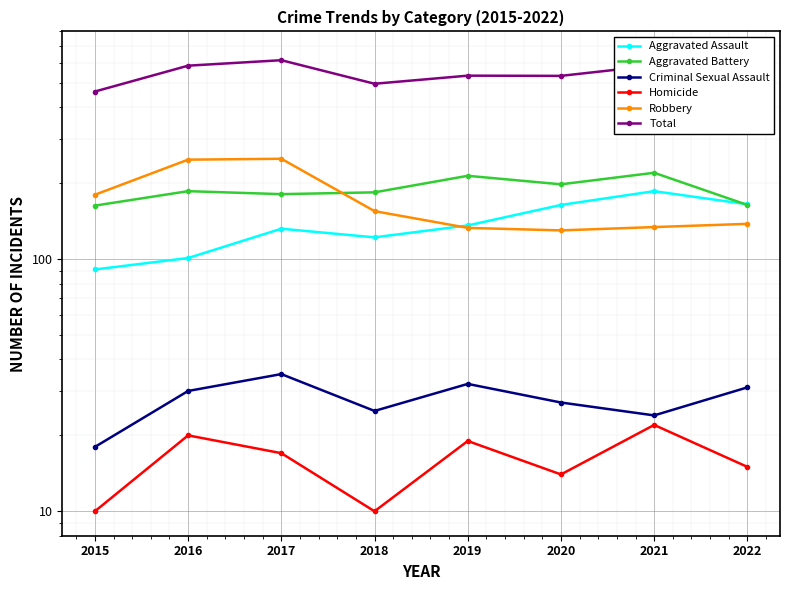

Reading left to right, list all the values displayed in this chart.

Aggravated Assault: 91	101	132	122	136	164	186	165
Aggravated Battery: 163	186	181	184	214	198	220	164
Criminal Sexual Assault: 18	30	35	25	32	27	24	31
Homicide: 10	20	17	10	19	14	22	15
Robbery: 180	248	250	155	133	130	134	138
Total: 462	585	615	496	534	533	586	513